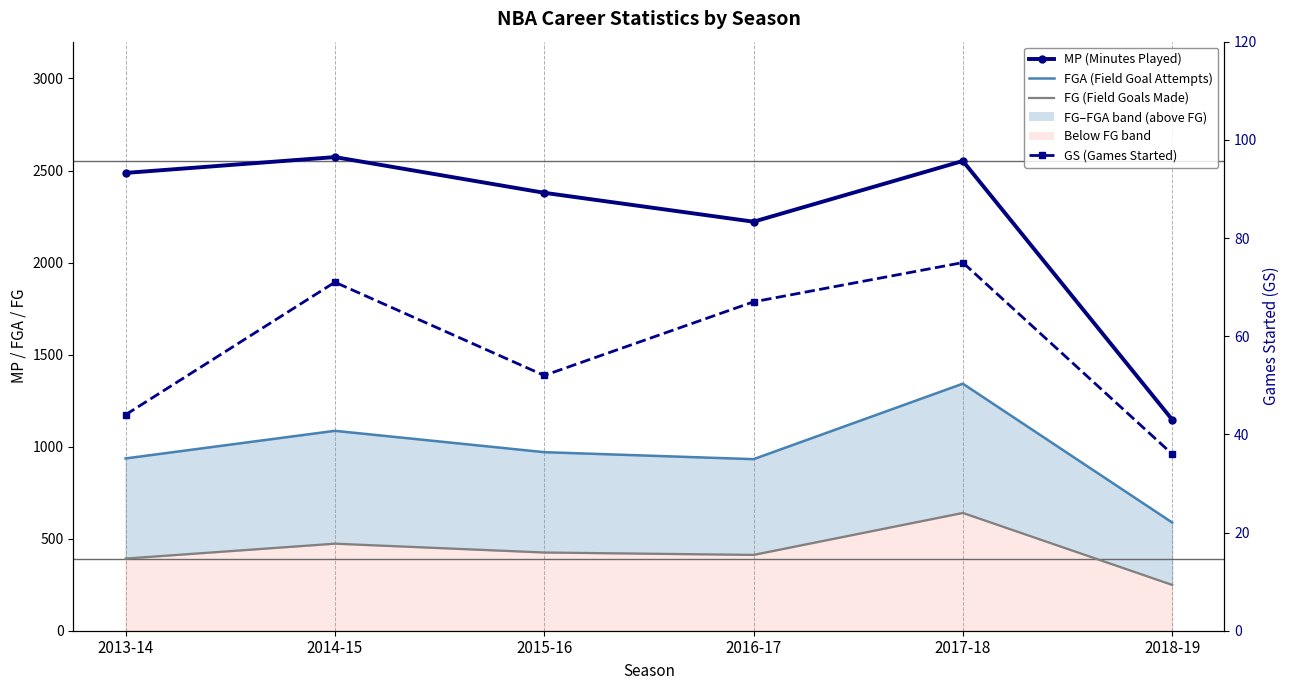

The value of GS (Games Started) at 2018-19 is 21. True or false?

False